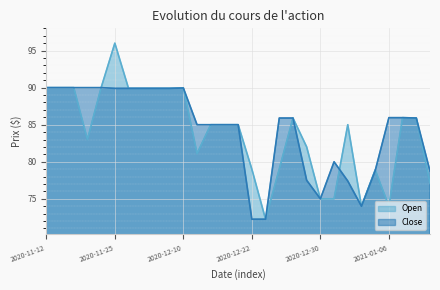

Reading left to right, what are all the values shown in this chart?

Open: 2020-11-12=90.0	2020-11-13=90.0	2020-11-17=90.0	2020-11-23=83.0	2020-11-24=90.0	2020-11-25=96.0	2020-11-26=89.9	2020-12-01=89.9	2020-12-04=89.9	2020-12-09=89.9	2020-12-10=90.0	2020-12-11=81.1	2020-12-14=85.0	2020-12-17=85.0	2020-12-21=85.0	2020-12-22=79.0	2020-12-23=72.2	2020-12-24=79.0	2020-12-28=85.9	2020-12-29=82.0	2020-12-30=75.0	2020-12-31=75.0	2021-01-01=85.0	2021-01-04=74.0	2021-01-05=78.9	2021-01-06=74.0	2021-01-07=86.0	2021-01-08=85.9	2021-01-11=77.1
Close: 2020-11-12=90.0	2020-11-13=90.0	2020-11-17=90.0	2020-11-23=90.0	2020-11-24=90.0	2020-11-25=89.9	2020-11-26=89.9	2020-12-01=89.9	2020-12-04=89.9	2020-12-09=89.9	2020-12-10=90.0	2020-12-11=85.0	2020-12-14=85.0	2020-12-17=85.0	2020-12-21=85.0	2020-12-22=72.2	2020-12-23=72.2	2020-12-24=85.9	2020-12-28=85.9	2020-12-29=77.5	2020-12-30=75.0	2020-12-31=80.0	2021-01-01=77.4	2021-01-04=74.0	2021-01-05=78.8	2021-01-06=86.0	2021-01-07=86.0	2021-01-08=85.9	2021-01-11=78.8